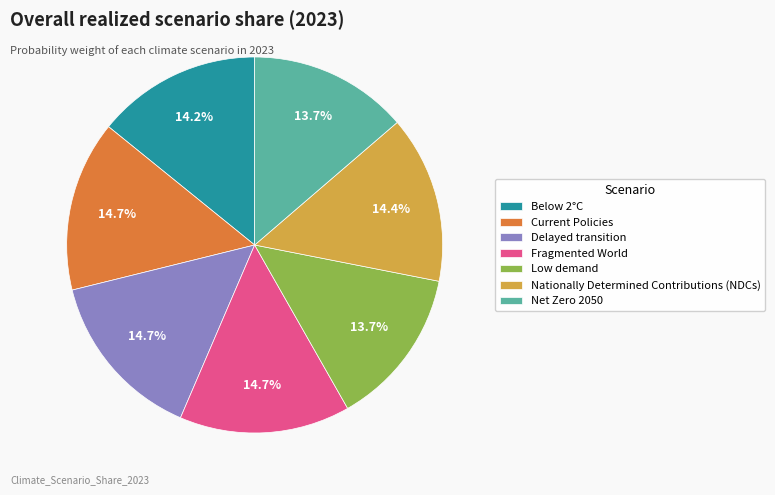

Is there any slice that represents more than half of the pie?

No